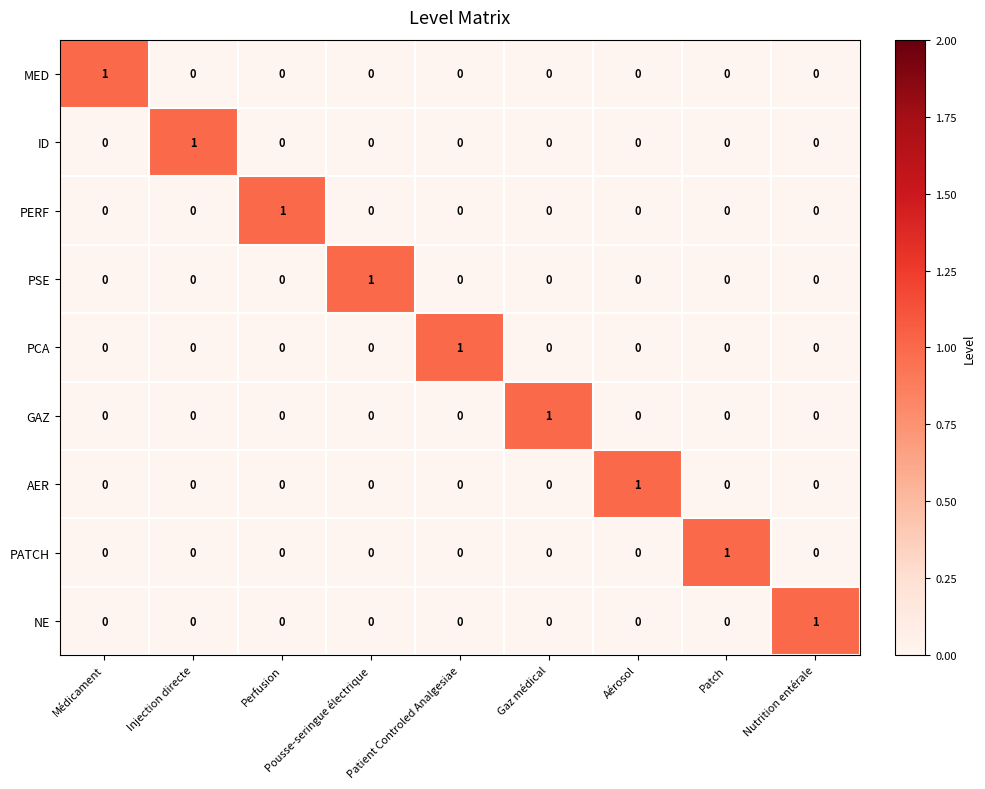

Count the PCA values in the range 0 to 1.

9